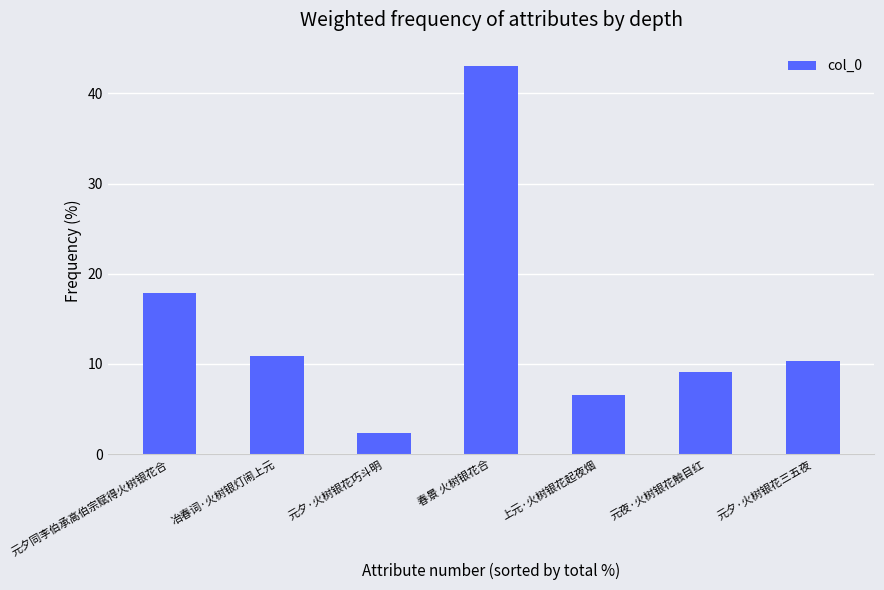

What is the ratio of the value at 元夜·火树银花触目红 to the value at 元夕·火树银花三五夜?

0.9